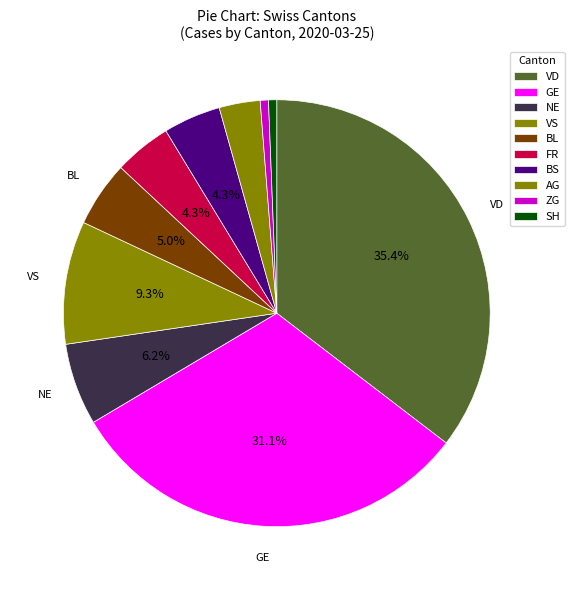

Is there a majority slice in this chart?

No